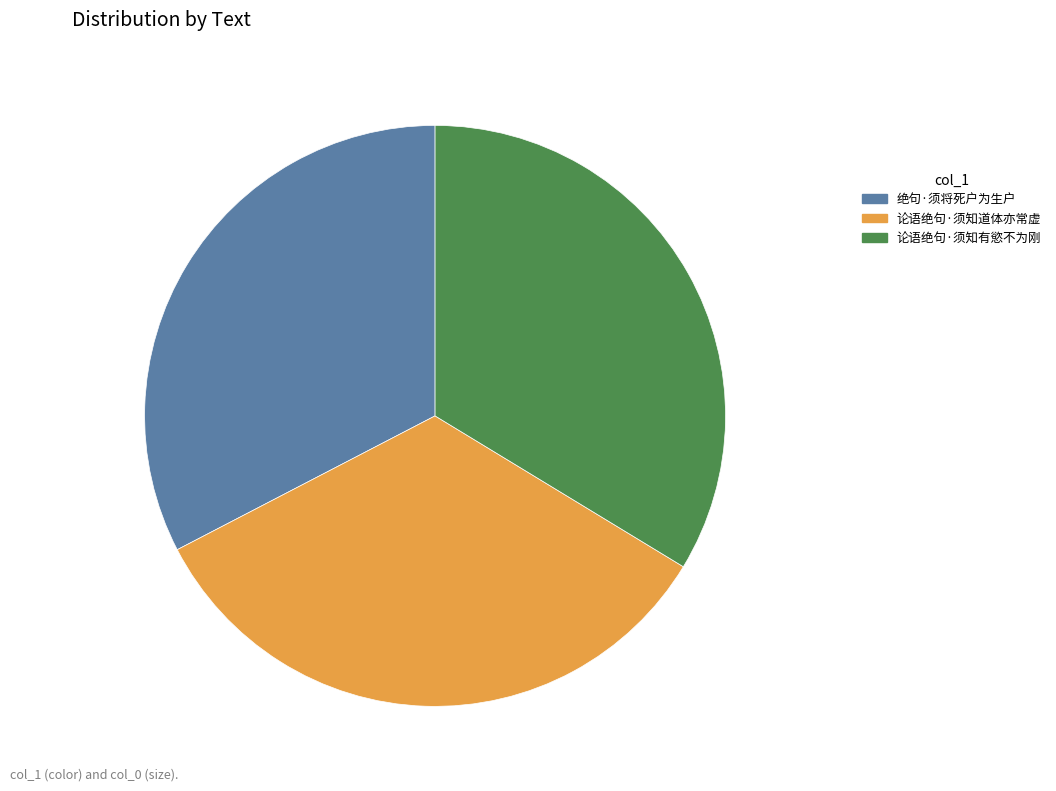

Does 论语绝句·须知道体亦常虚 represent more than half of the total?

No